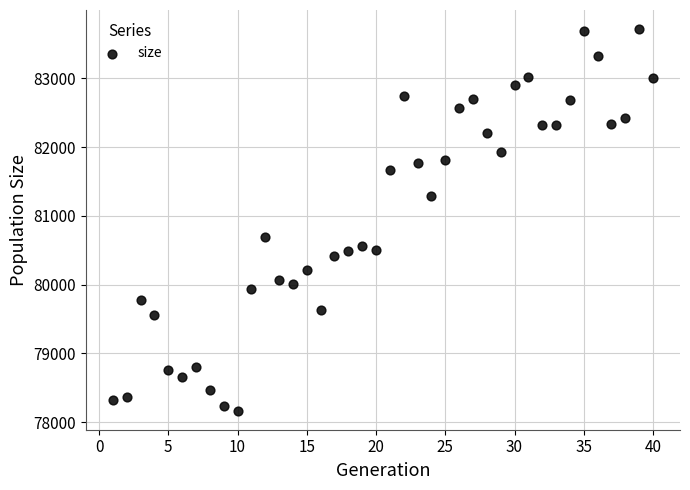

What is the range of X values (max minus min)?

39